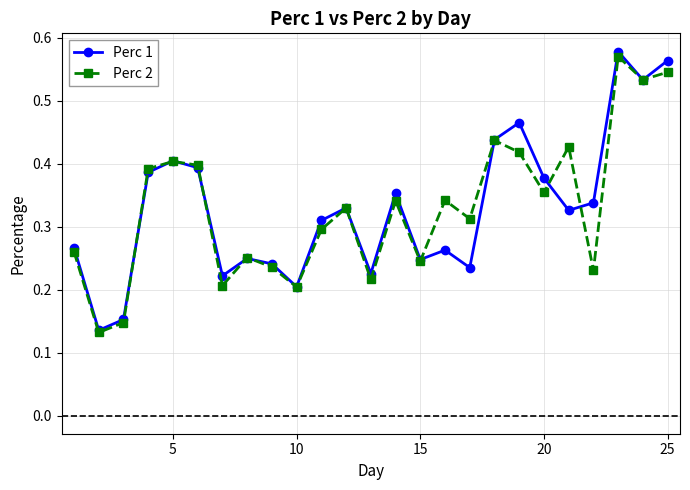

Count the Perc 1 values in the range 0 to 1.

25